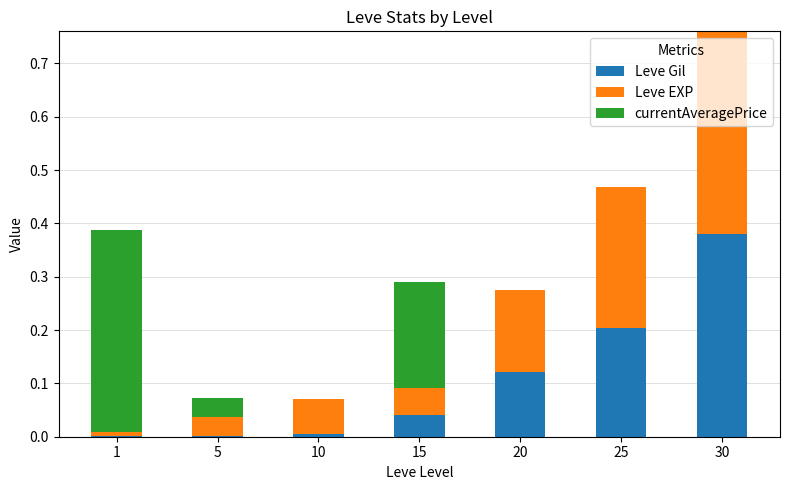

The Leve Gil series shows 0.2 at 25. True or false?

True